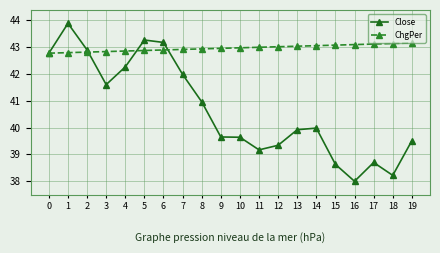

At which category does the chart reach its minimum across all series?

16